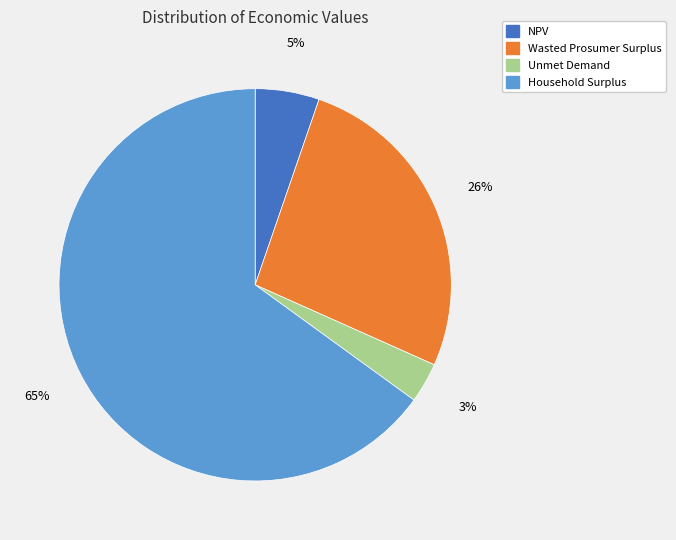

To the nearest percent, what is the difference between the Wasted Prosumer Surplus and Unmet Demand slice percentages?

23%